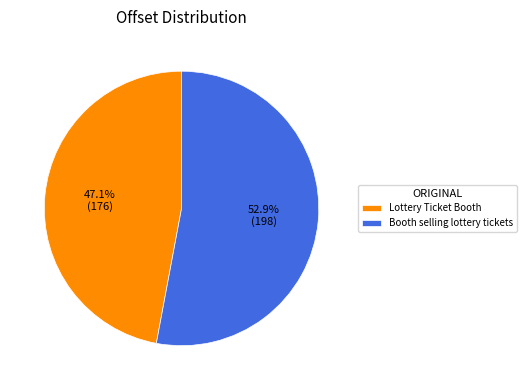

Which slice is the smallest?

Lottery Ticket Booth